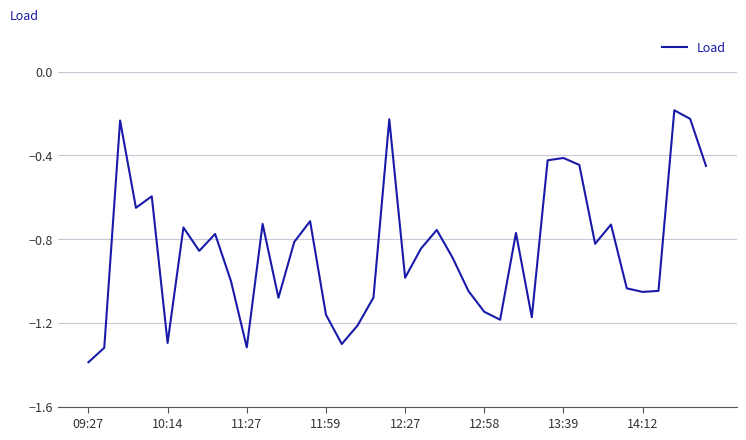

What is the smallest value displayed?

-1.4